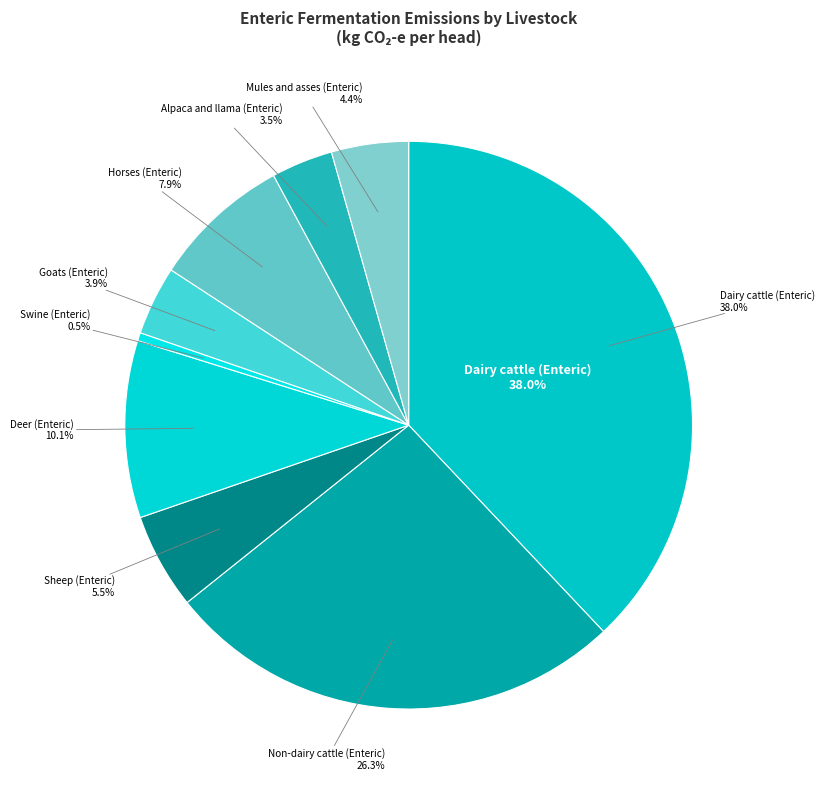

Count the number of slices in the pie.

9